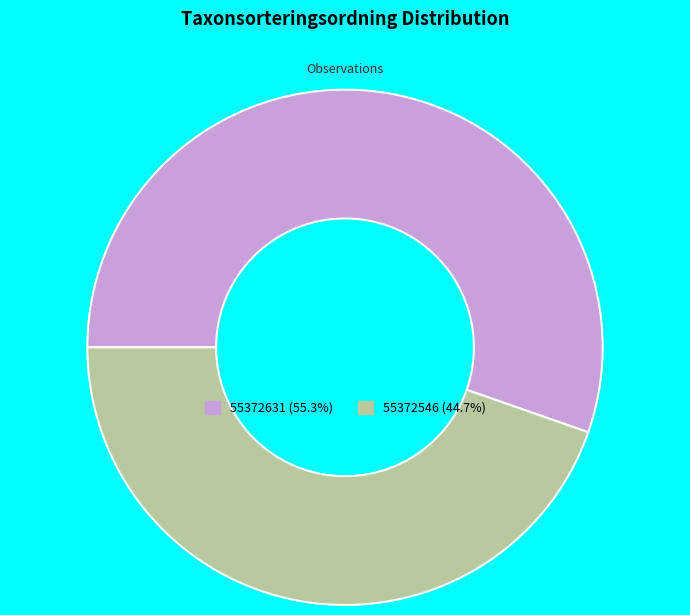

Is 55372546 (44.7%) the majority of the pie?

No